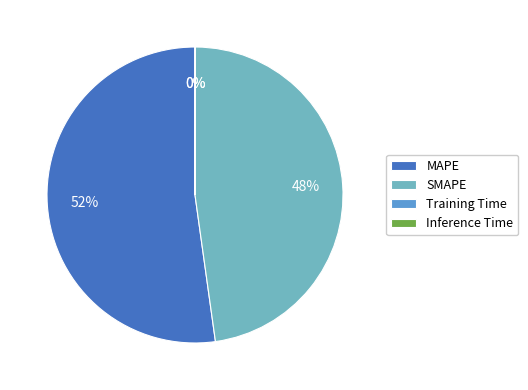

To the nearest percent, what is the average slice percentage?

25%